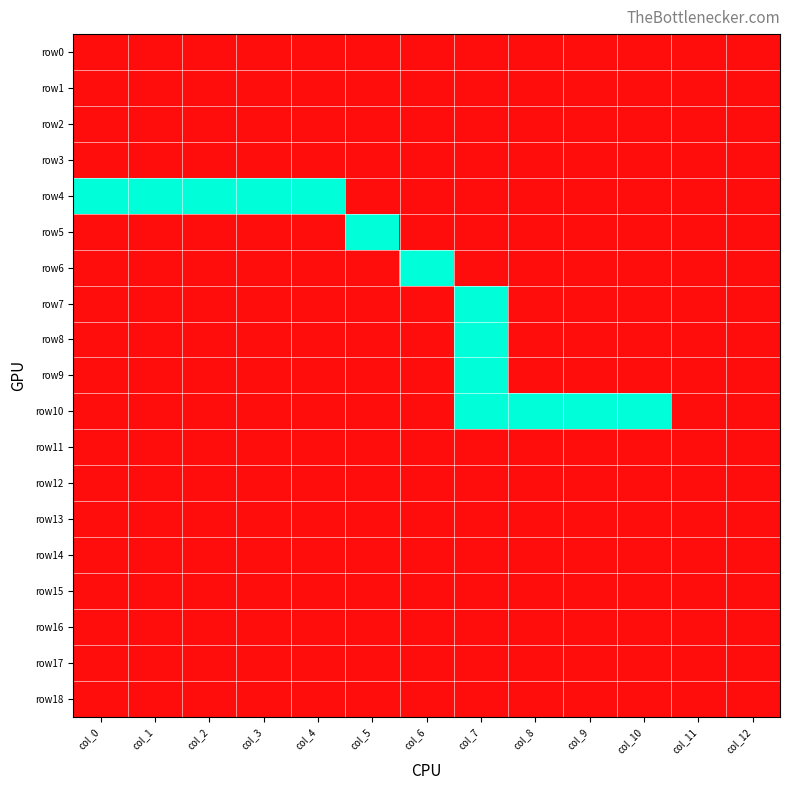

Reading left to right, extract all data points from this chart.

row0: col_0=0	col_1=0	col_2=0	col_3=0	col_4=0	col_5=0	col_6=0	col_7=0	col_8=0	col_9=0	col_10=0	col_11=0	col_12=0
row1: col_0=0	col_1=0	col_2=0	col_3=0	col_4=0	col_5=0	col_6=0	col_7=0	col_8=0	col_9=0	col_10=0	col_11=0	col_12=0
row2: col_0=0	col_1=0	col_2=0	col_3=0	col_4=0	col_5=0	col_6=0	col_7=0	col_8=0	col_9=0	col_10=0	col_11=0	col_12=0
row3: col_0=0	col_1=0	col_2=0	col_3=0	col_4=0	col_5=0	col_6=0	col_7=0	col_8=0	col_9=0	col_10=0	col_11=0	col_12=0
row4: col_0=1	col_1=1	col_2=1	col_3=1	col_4=1	col_5=0	col_6=0	col_7=0	col_8=0	col_9=0	col_10=0	col_11=0	col_12=0
row5: col_0=0	col_1=0	col_2=0	col_3=0	col_4=0	col_5=1	col_6=0	col_7=0	col_8=0	col_9=0	col_10=0	col_11=0	col_12=0
row6: col_0=0	col_1=0	col_2=0	col_3=0	col_4=0	col_5=0	col_6=1	col_7=0	col_8=0	col_9=0	col_10=0	col_11=0	col_12=0
row7: col_0=0	col_1=0	col_2=0	col_3=0	col_4=0	col_5=0	col_6=0	col_7=1	col_8=0	col_9=0	col_10=0	col_11=0	col_12=0
row8: col_0=0	col_1=0	col_2=0	col_3=0	col_4=0	col_5=0	col_6=0	col_7=1	col_8=0	col_9=0	col_10=0	col_11=0	col_12=0
row9: col_0=0	col_1=0	col_2=0	col_3=0	col_4=0	col_5=0	col_6=0	col_7=1	col_8=0	col_9=0	col_10=0	col_11=0	col_12=0
row10: col_0=0	col_1=0	col_2=0	col_3=0	col_4=0	col_5=0	col_6=0	col_7=1	col_8=1	col_9=1	col_10=1	col_11=0	col_12=0
row11: col_0=0	col_1=0	col_2=0	col_3=0	col_4=0	col_5=0	col_6=0	col_7=0	col_8=0	col_9=0	col_10=0	col_11=0	col_12=0
row12: col_0=0	col_1=0	col_2=0	col_3=0	col_4=0	col_5=0	col_6=0	col_7=0	col_8=0	col_9=0	col_10=0	col_11=0	col_12=0
row13: col_0=0	col_1=0	col_2=0	col_3=0	col_4=0	col_5=0	col_6=0	col_7=0	col_8=0	col_9=0	col_10=0	col_11=0	col_12=0
row14: col_0=0	col_1=0	col_2=0	col_3=0	col_4=0	col_5=0	col_6=0	col_7=0	col_8=0	col_9=0	col_10=0	col_11=0	col_12=0
row15: col_0=0	col_1=0	col_2=0	col_3=0	col_4=0	col_5=0	col_6=0	col_7=0	col_8=0	col_9=0	col_10=0	col_11=0	col_12=0
row16: col_0=0	col_1=0	col_2=0	col_3=0	col_4=0	col_5=0	col_6=0	col_7=0	col_8=0	col_9=0	col_10=0	col_11=0	col_12=0
row17: col_0=0	col_1=0	col_2=0	col_3=0	col_4=0	col_5=0	col_6=0	col_7=0	col_8=0	col_9=0	col_10=0	col_11=0	col_12=0
row18: col_0=0	col_1=0	col_2=0	col_3=0	col_4=0	col_5=0	col_6=0	col_7=0	col_8=0	col_9=0	col_10=0	col_11=0	col_12=0